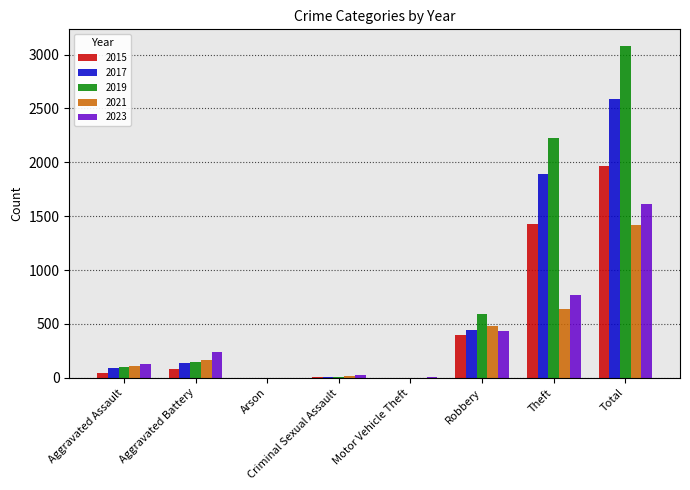

What is the approximate value of 2019 at Aggravated Battery?

148